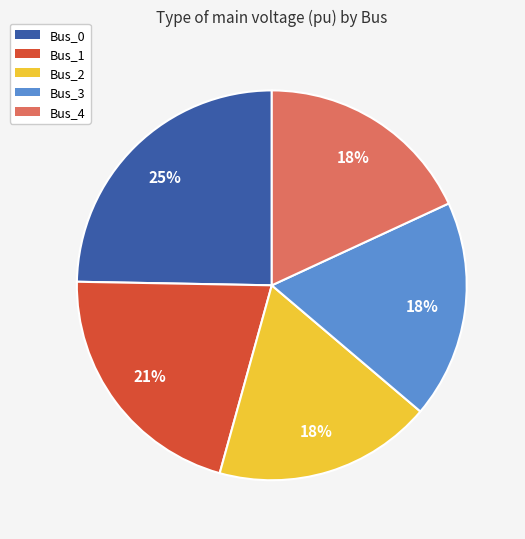

Does Bus_1 account for over 50% of the chart?

No